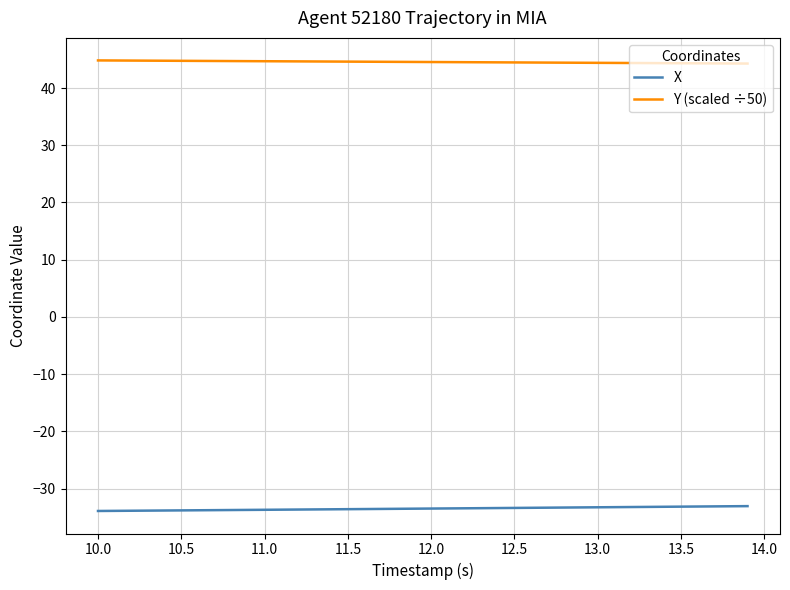

List the series in order of their peak value, lowest first.

X, Y (scaled ÷50)